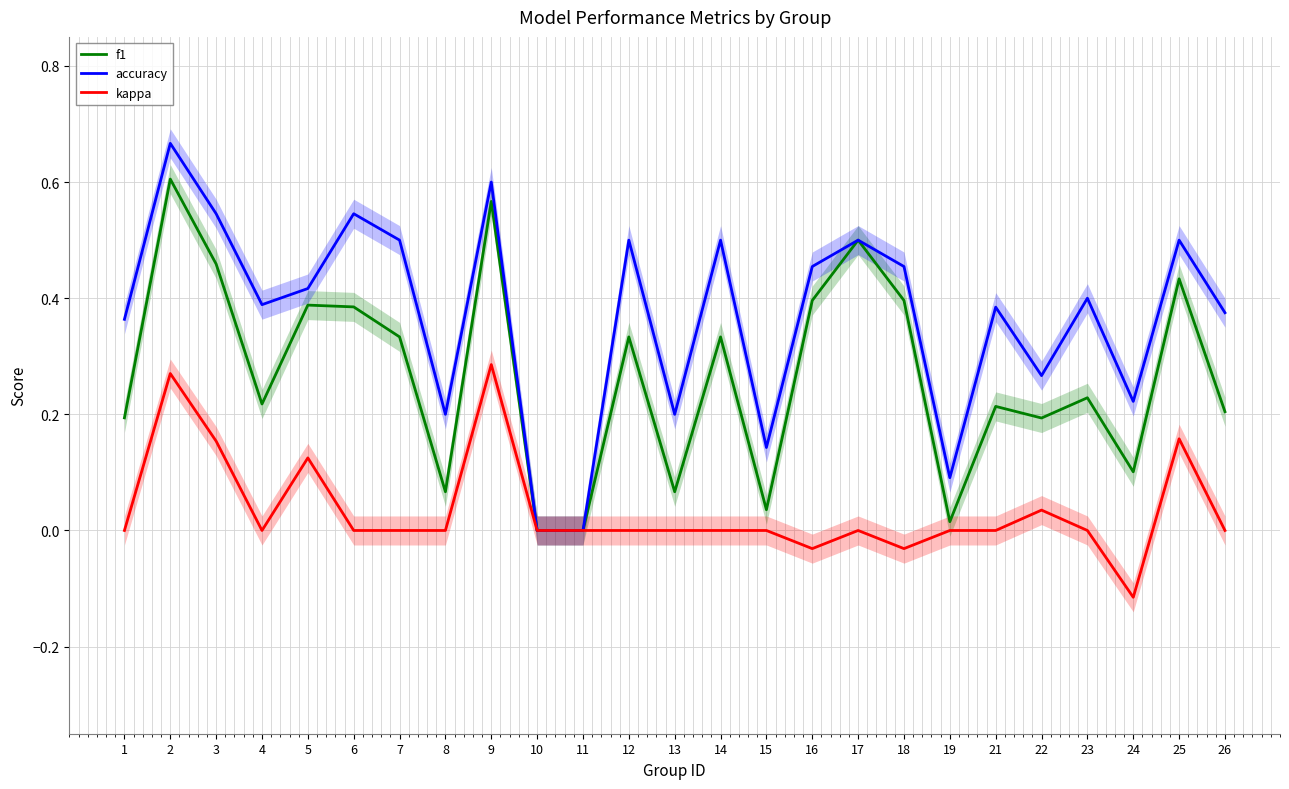

Is the value of kappa at 23 greater than the value of accuracy at 25?

No